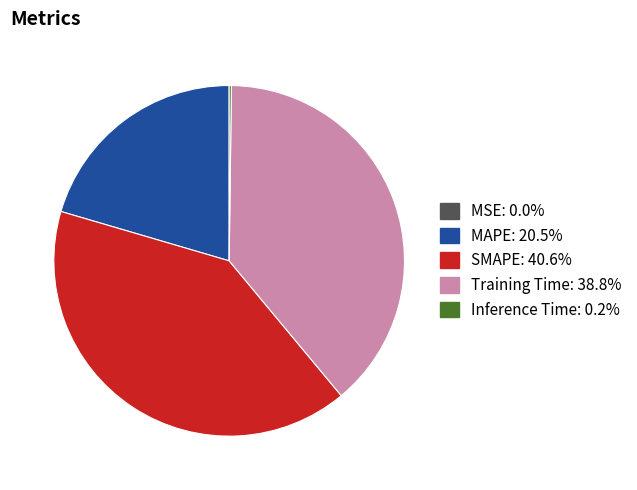

Which category has the biggest portion of the pie?

SMAPE